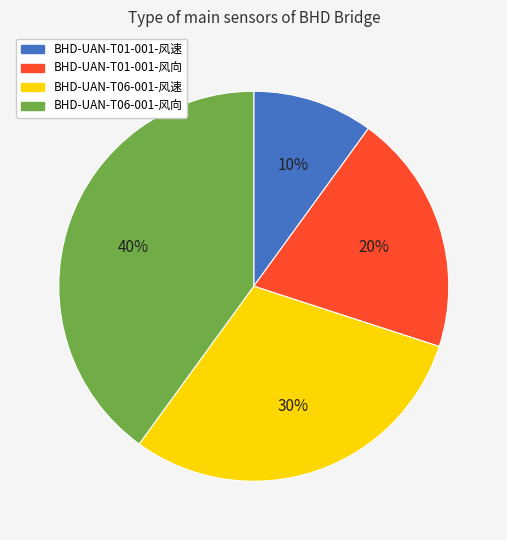

Between BHD-UAN-T01-001-风向 and BHD-UAN-T06-001-风速, which is larger?

BHD-UAN-T06-001-风速